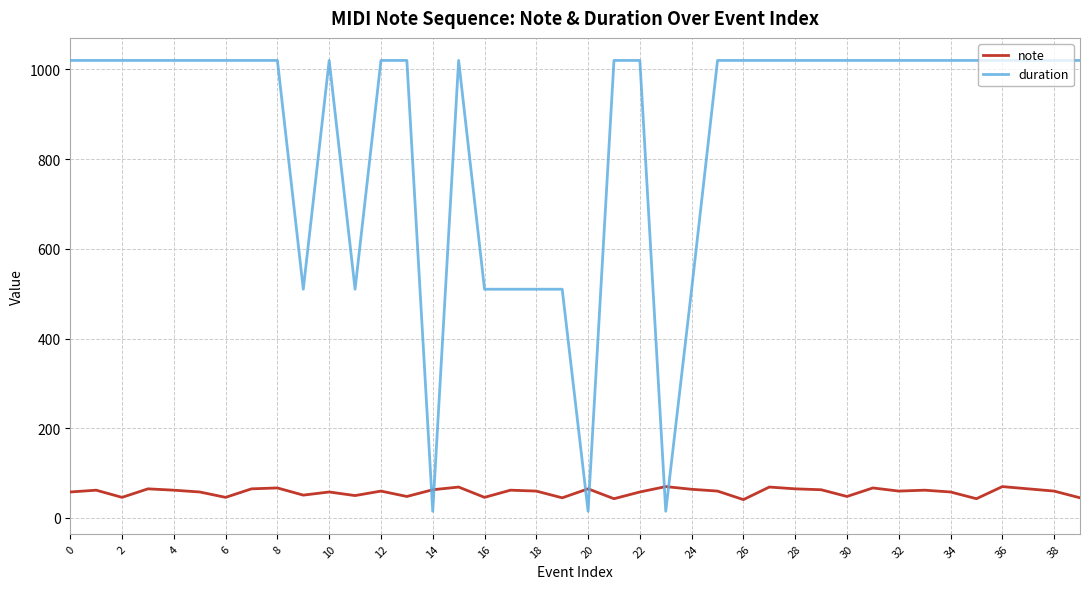

What is the difference between the maximum and minimum values in the note series?

29